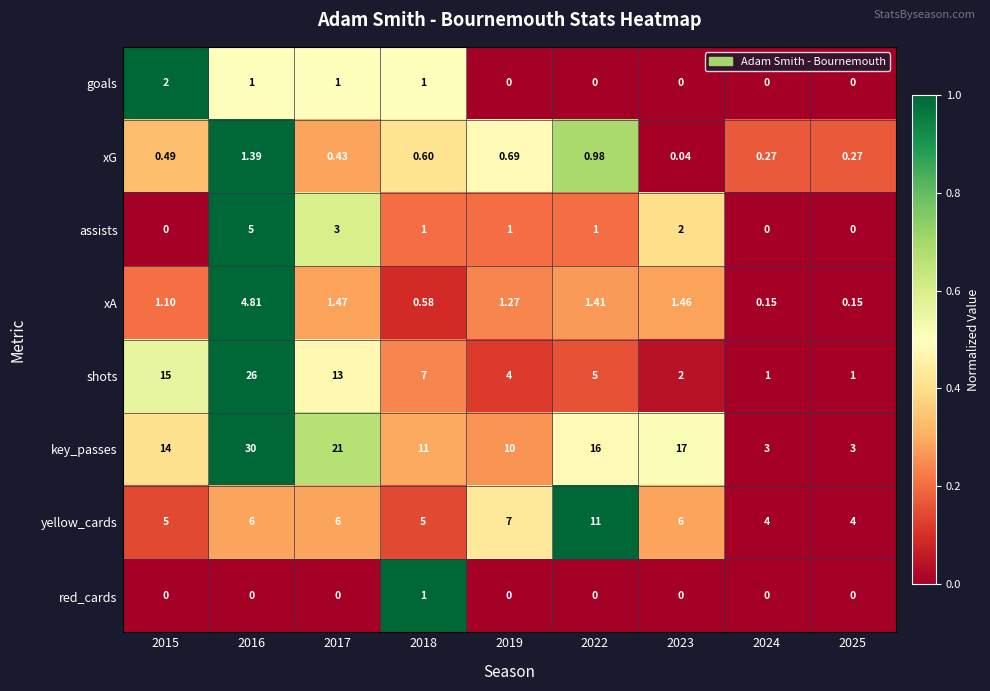

Rank the series by their maximum value, from highest to lowest.

key_passes, shots, yellow_cards, assists, xA, goals, xG, red_cards